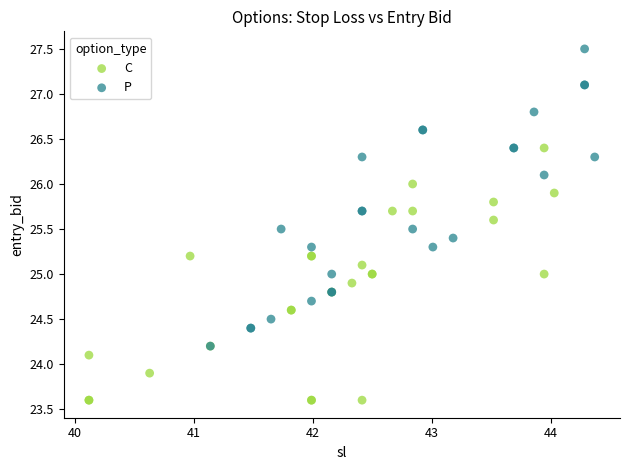

Which series reaches the minimum Y coordinate?

C